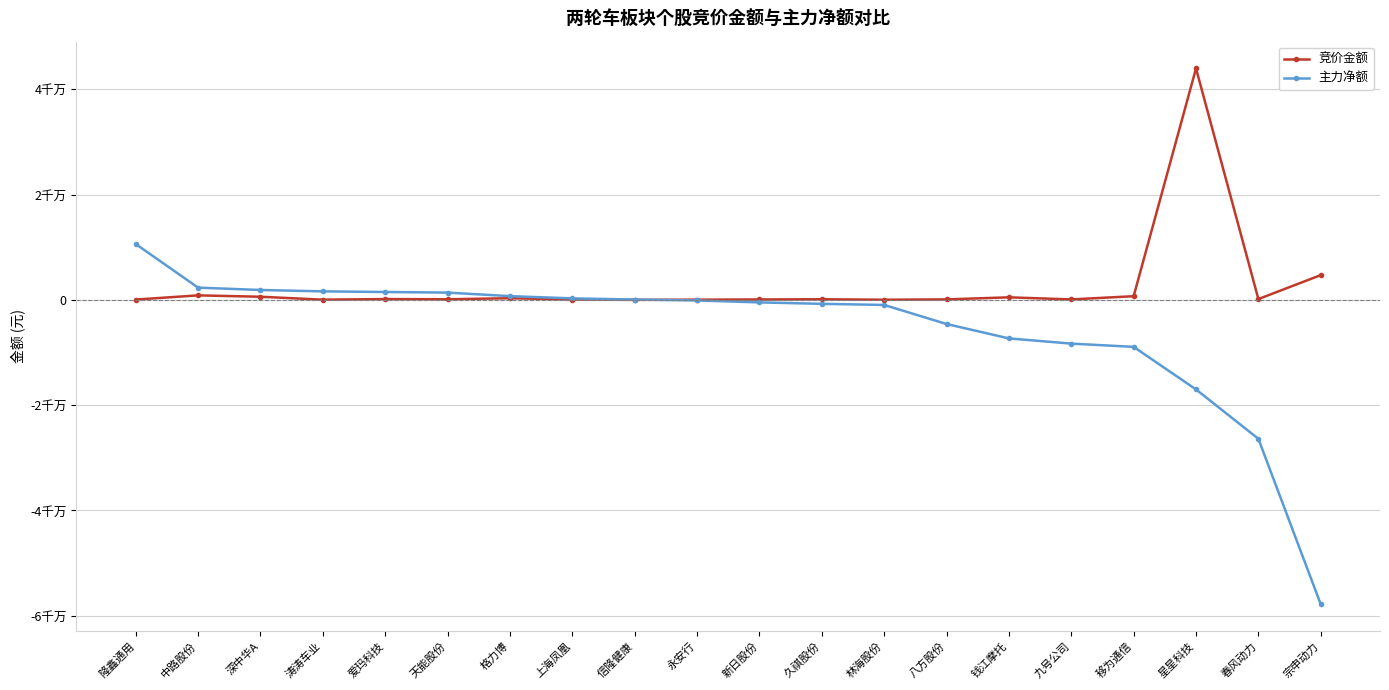

At which label does 竞价金额 first exceed 117132?

中路股份